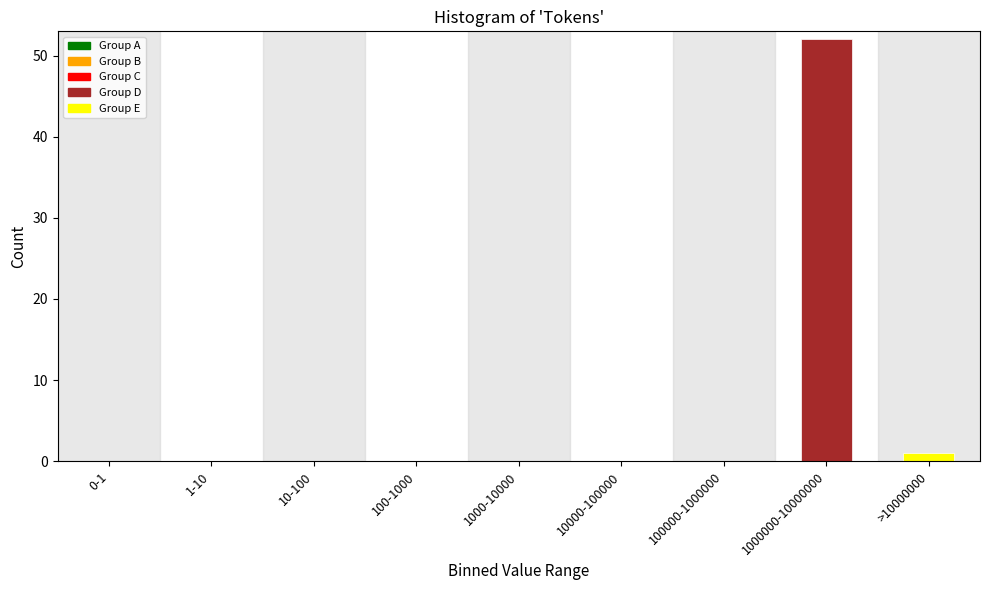

Reading left to right, list all the values displayed in this chart.

0-1=0	1-10=0	10-100=0	100-1000=0	1000-10000=0	10000-100000=0	100000-1000000=0	1000000-10000000=52	>10000000=1